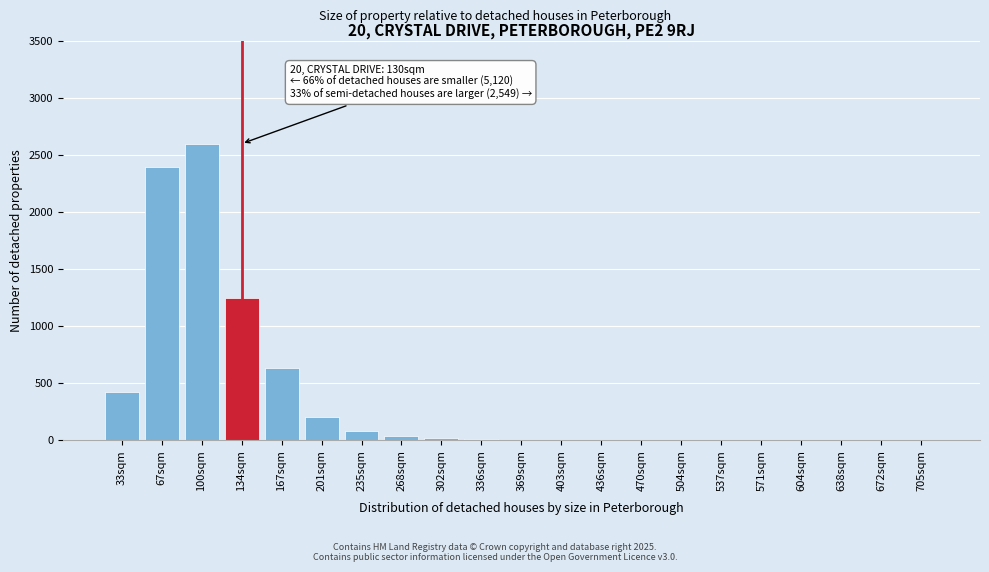

At which category does the chart reach its peak across all series?

100sqm